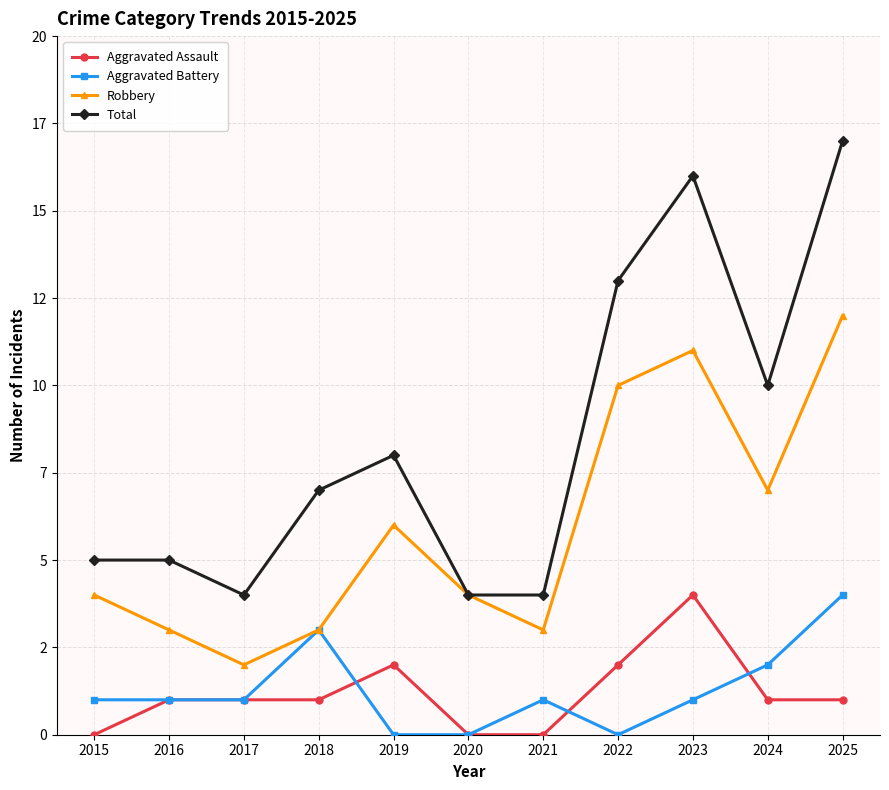

What are all the series names shown in the legend?

Aggravated Assault, Aggravated Battery, Robbery, Total